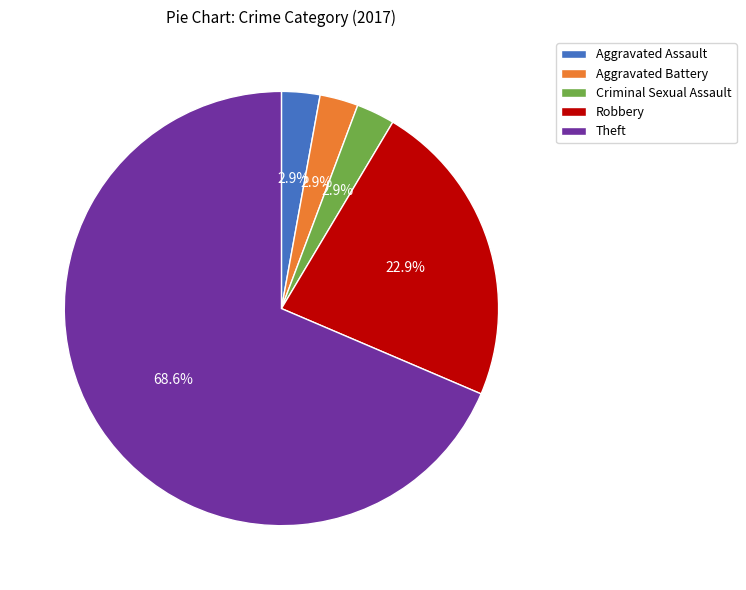

Count the number of slices in the pie.

5